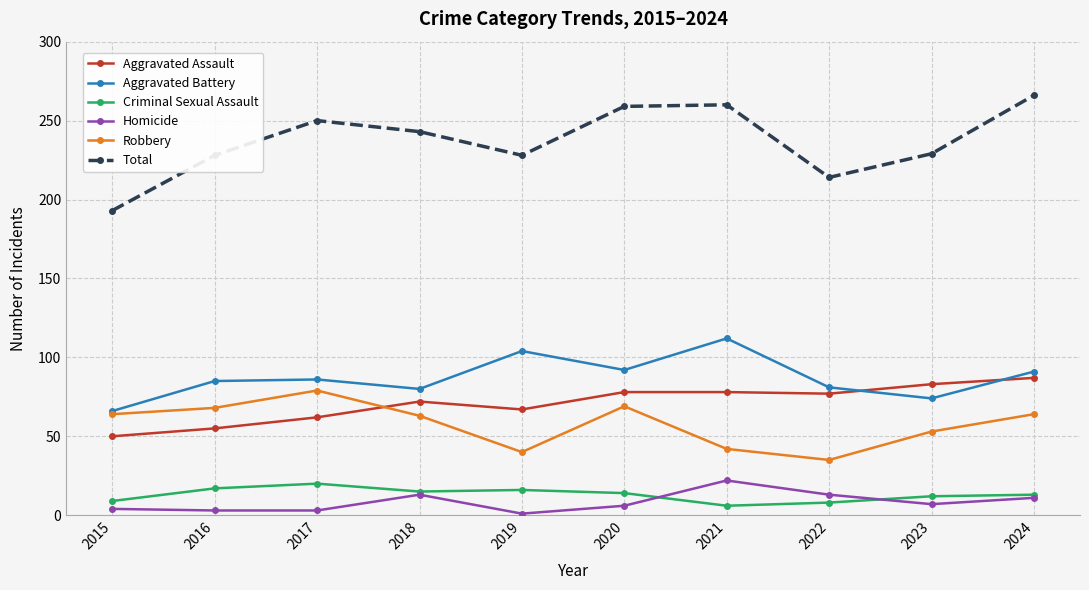

What is the average value of the Robbery series?

58